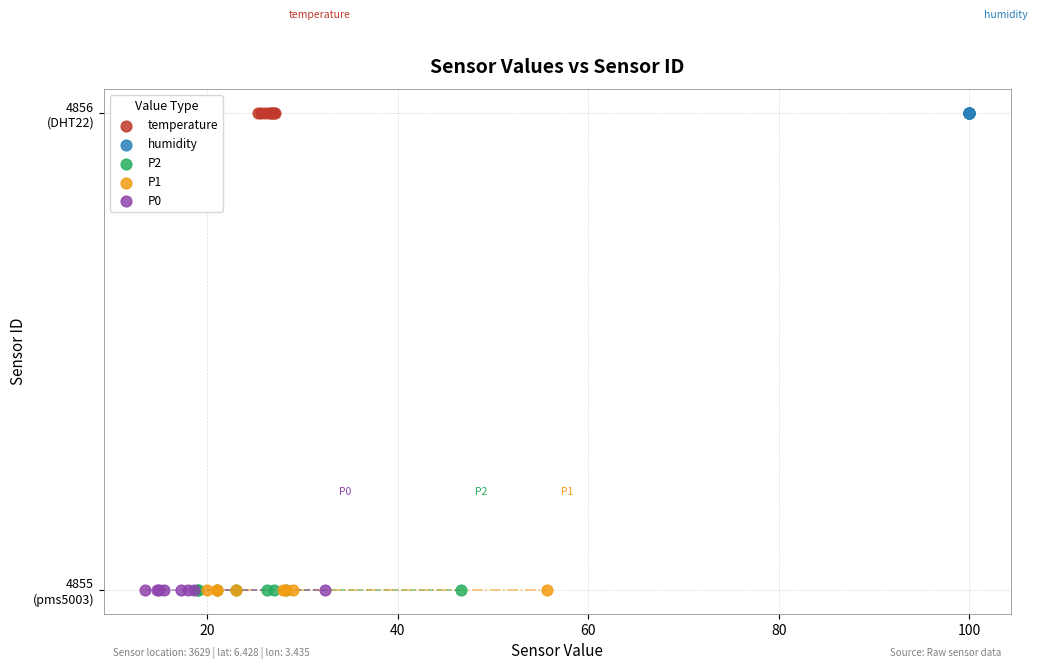

What are all the series names shown in the legend?

temperature, humidity, P2, P1, P0